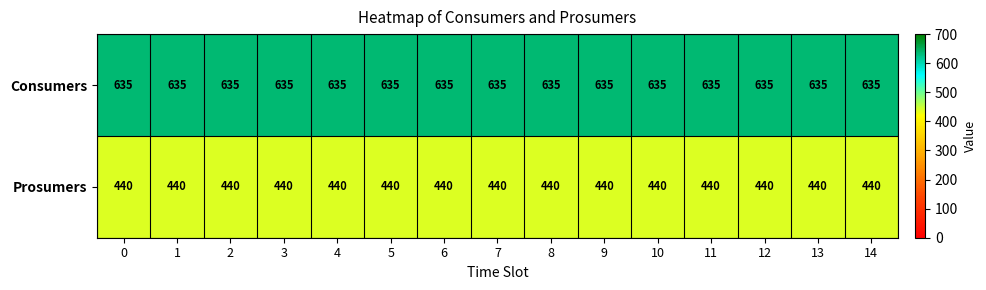

List the series in order of their peak value, lowest first.

Prosumers, Consumers